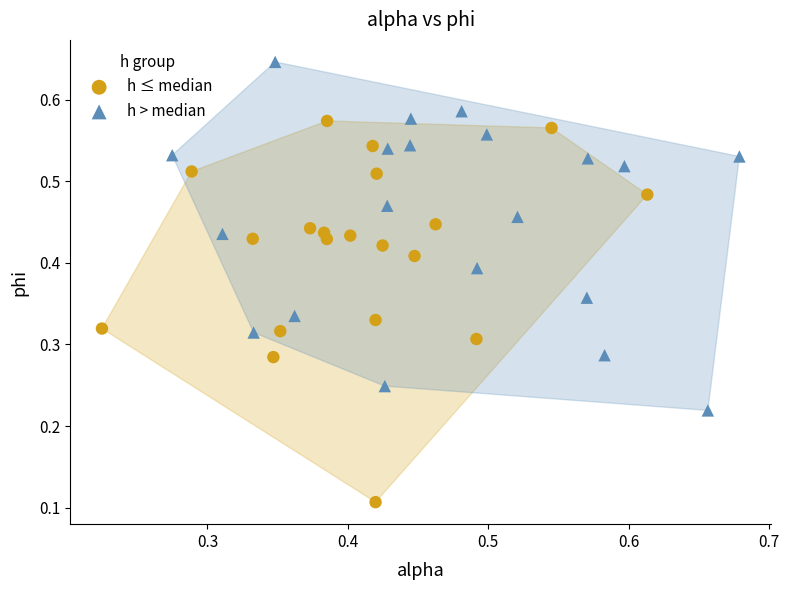

What are all the series names shown in the legend?

h ≤ median, h > median